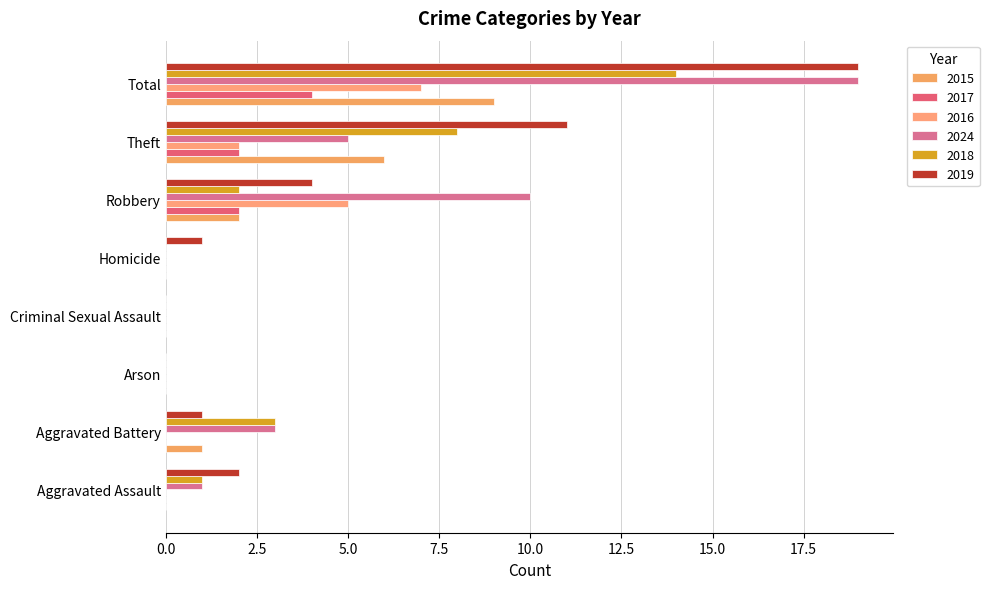

What is the label of the 4th bar from the left?

Criminal Sexual Assault